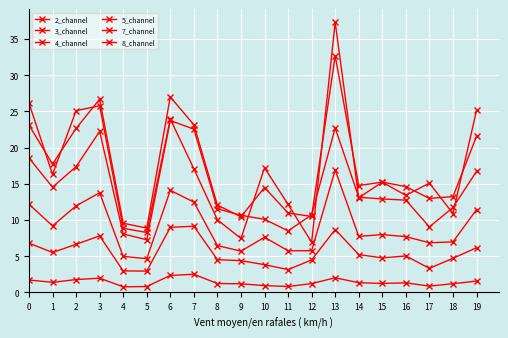

How many interior local valleys does the 5_channel series have?

4